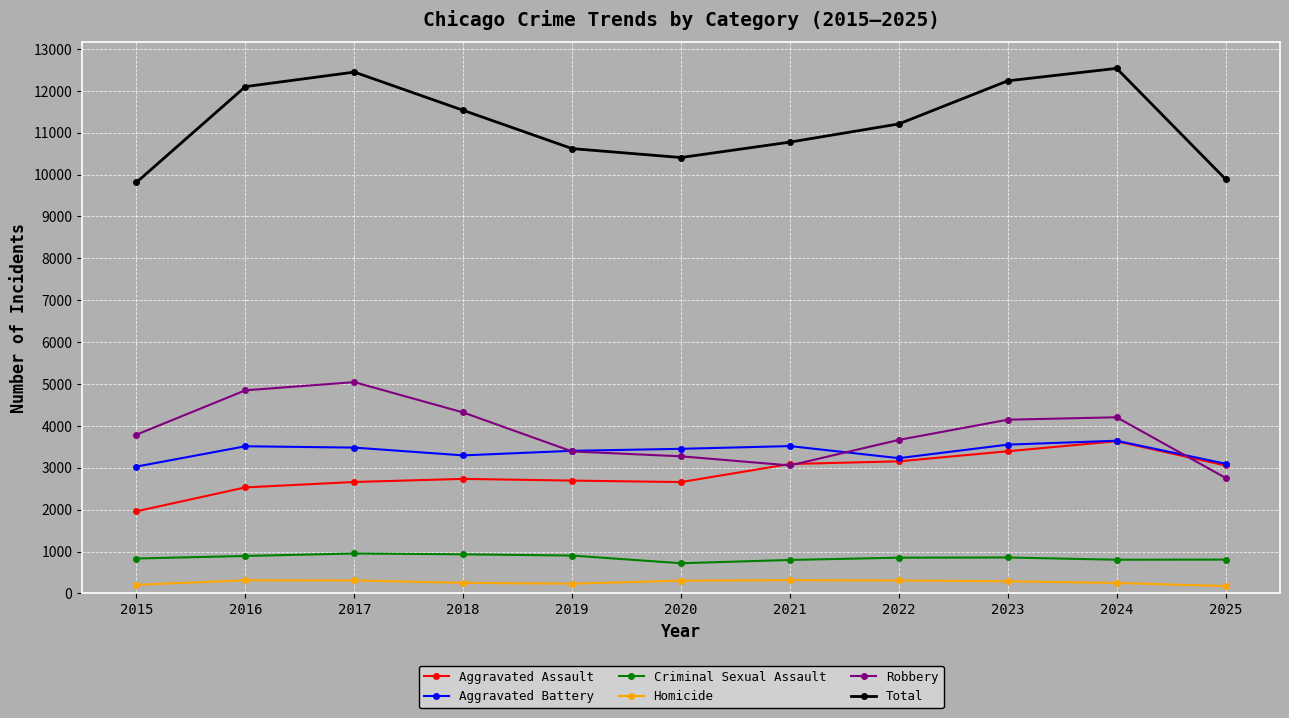

True or false: Aggravated Battery and Homicide cross at least once.

False